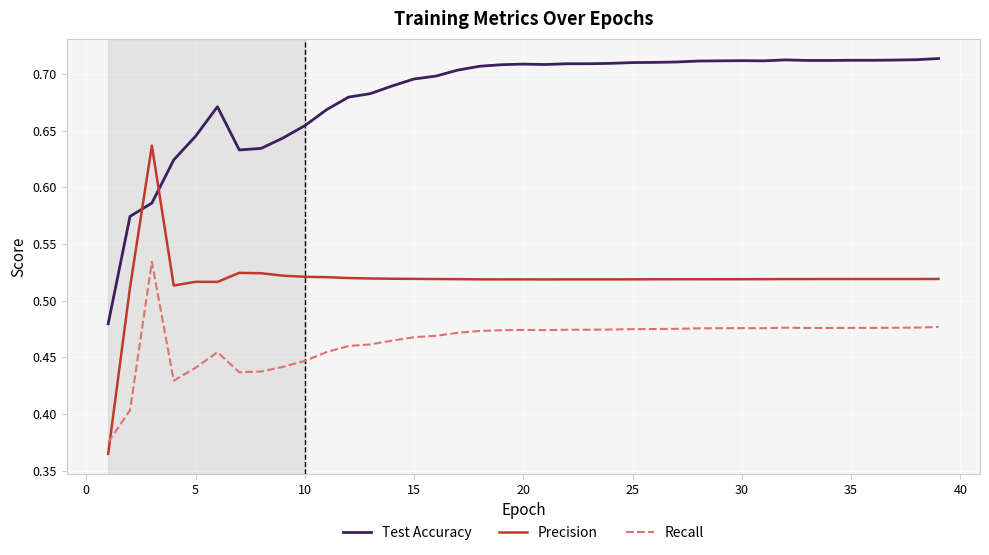

Rank the series by their average value, from lowest to highest.

Recall, Precision, Test Accuracy